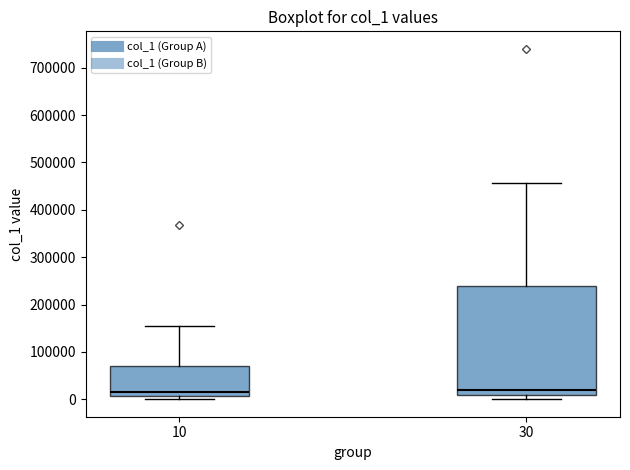

Where does the upper whisker of the box at x = 30 end on the y-axis? The values are not printed on the chart, so give them approximately, as read against the axis.

460000